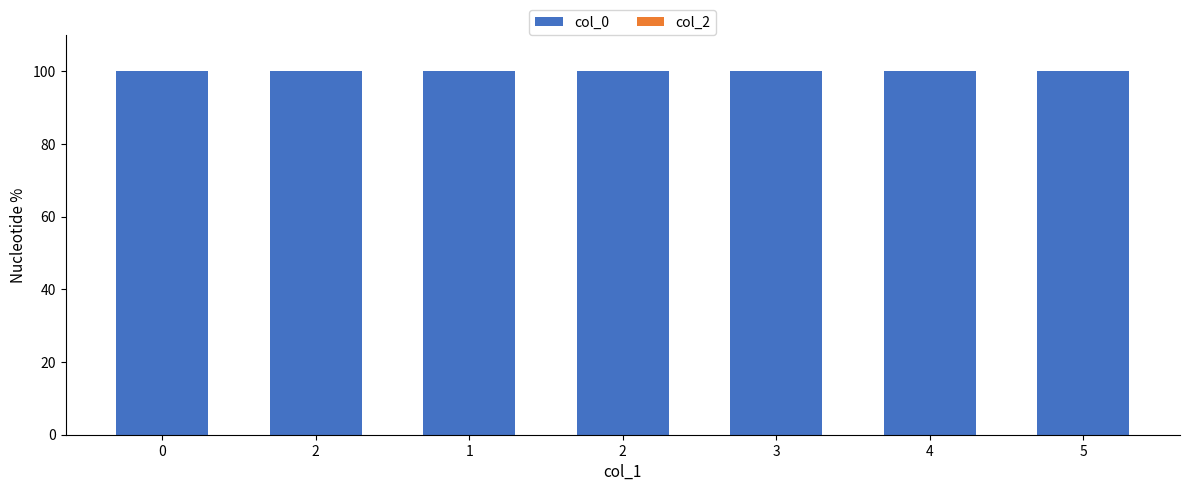

Which series has the largest total across all categories?

col_0